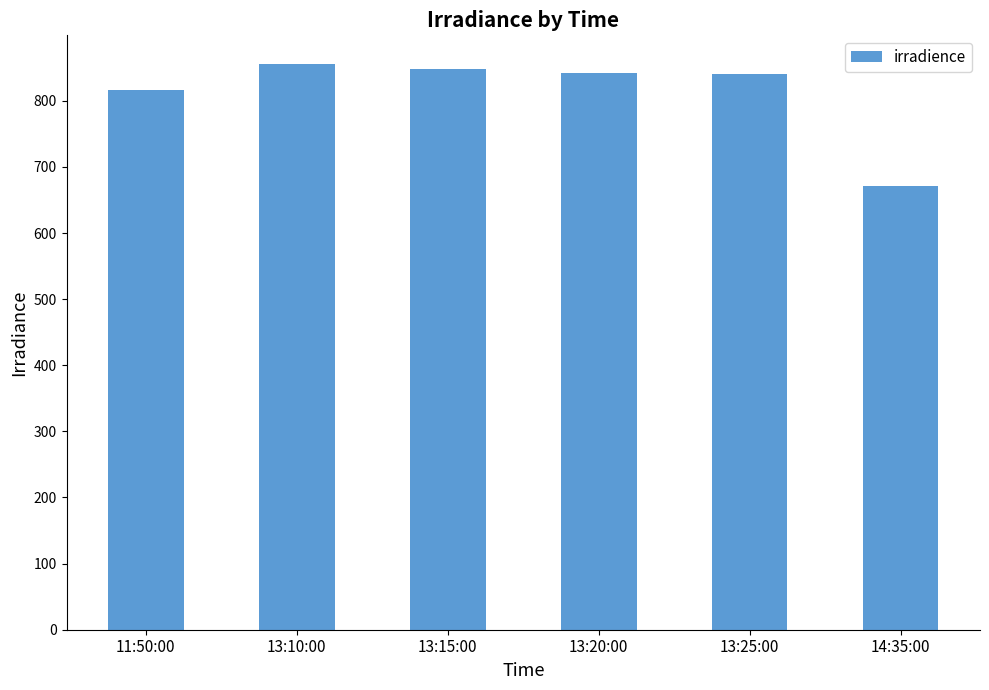

Which label corresponds to the largest value in the chart?

13:10:00